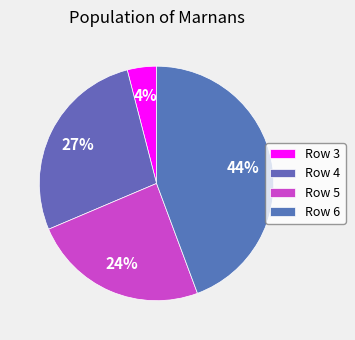

Rank the categories by value from lowest to highest.

Row 3, Row 5, Row 4, Row 6